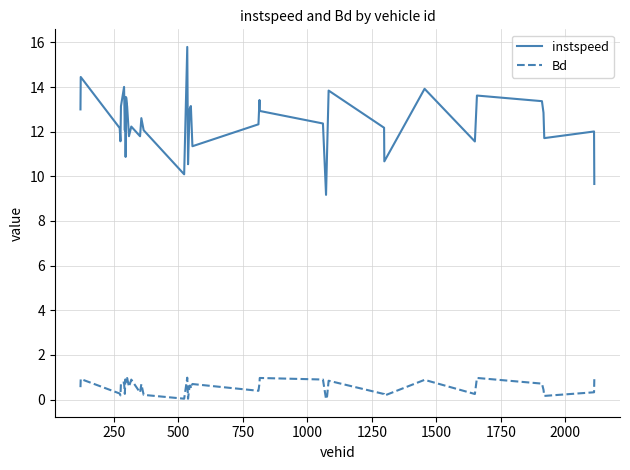

What are all the series names shown in the legend?

instspeed, Bd